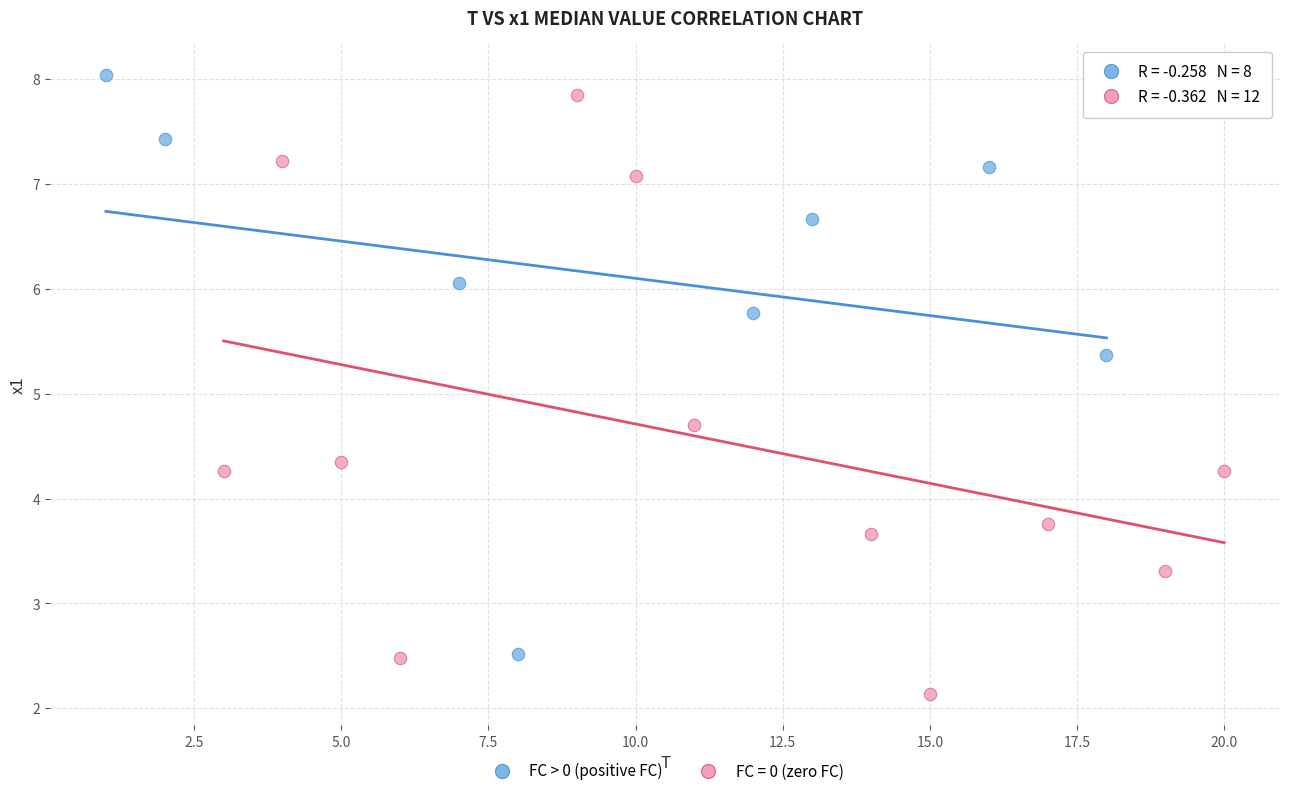

Which series reaches the minimum Y coordinate?

FC = 0 (zero FC)